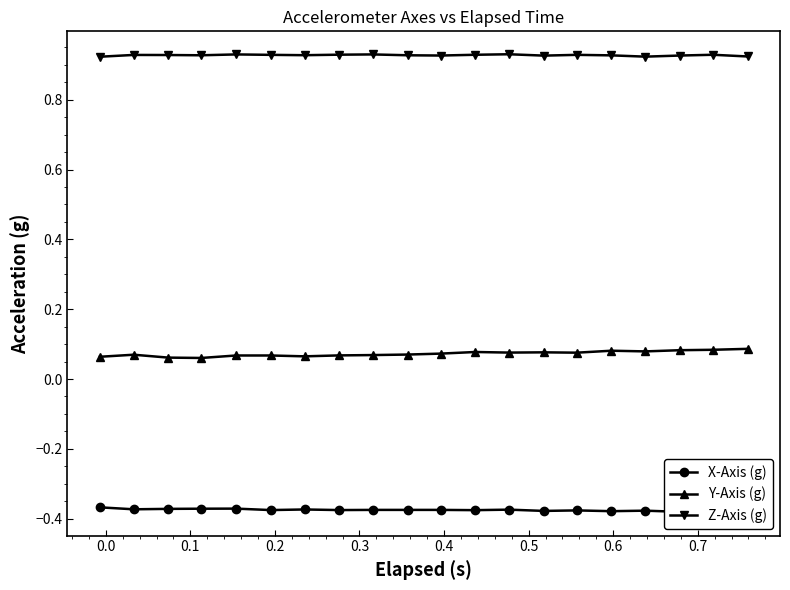

How many data points does each series have?

20